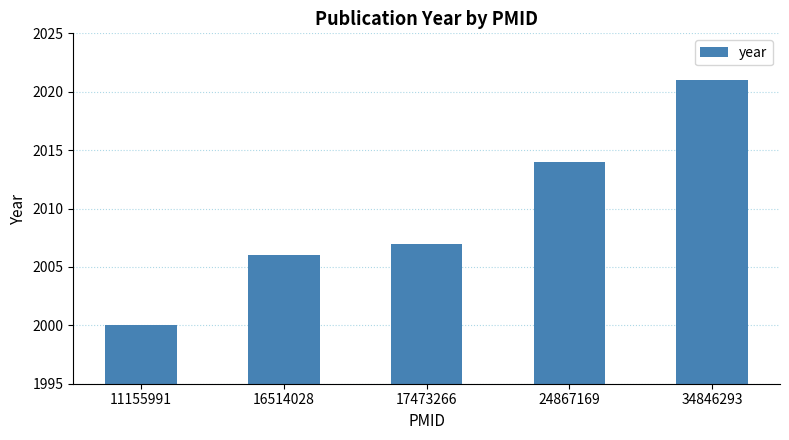

Where is the data nearest to the value 2010?

17473266